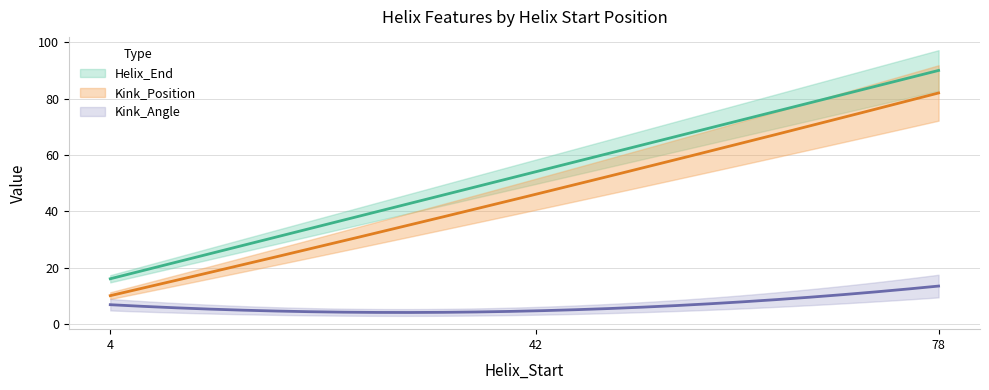

Reading right to left, extract all data points from this chart.

Helix_End: 90.0	54.0	16.0
Kink_Position: 82.0	46.0	10.0
Kink_Angle: 13.4	4.6	6.8